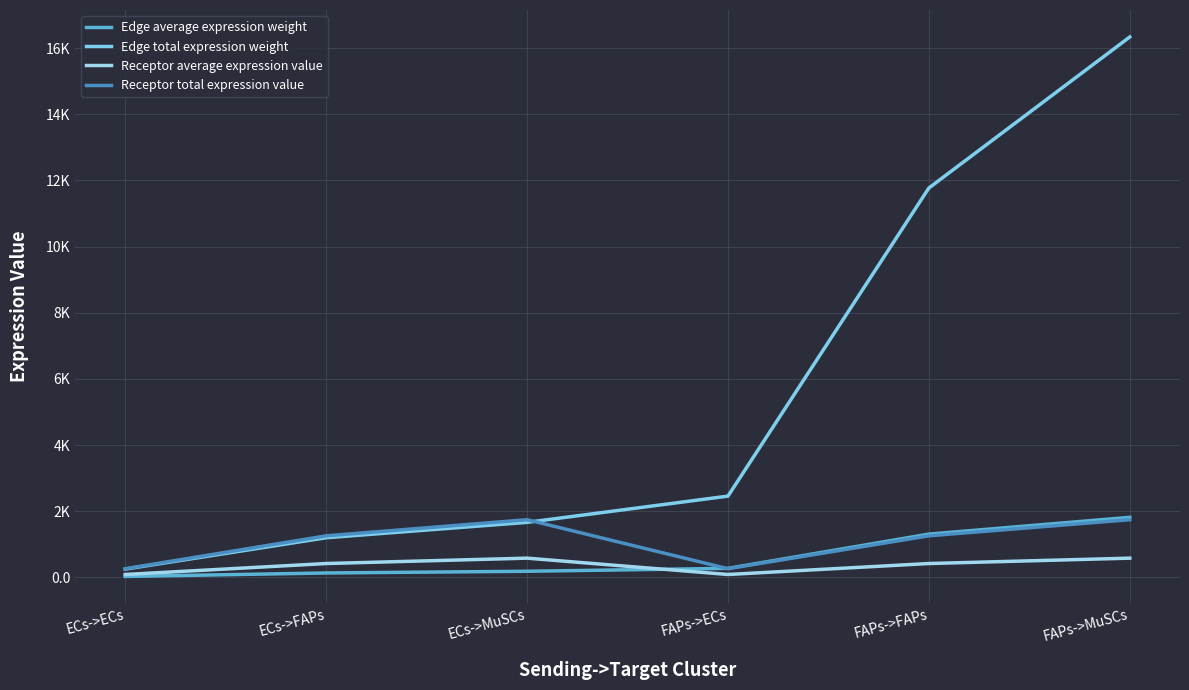

Is this an area chart (filled region under the line)?

No